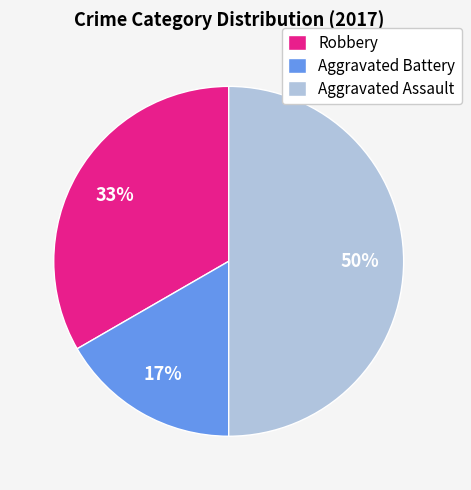

Combined, do Aggravated Battery and Aggravated Assault account for over 50%?

Yes